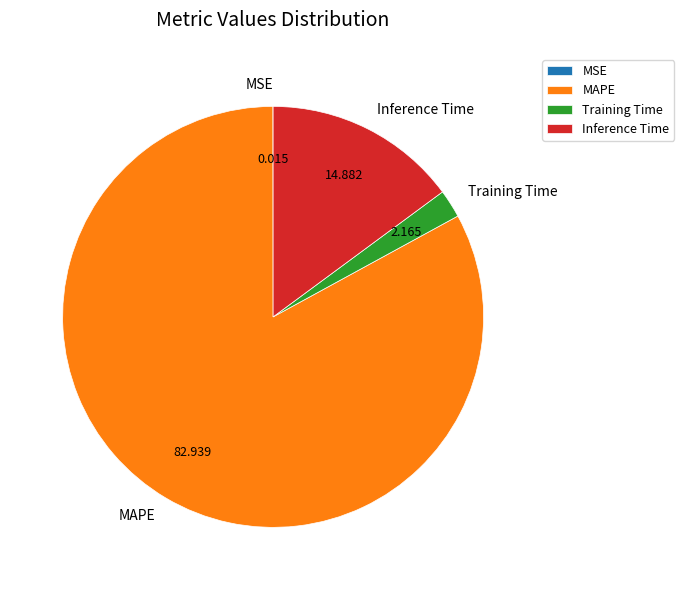

Is the sum of Inference Time and MAPE greater than half?

Yes